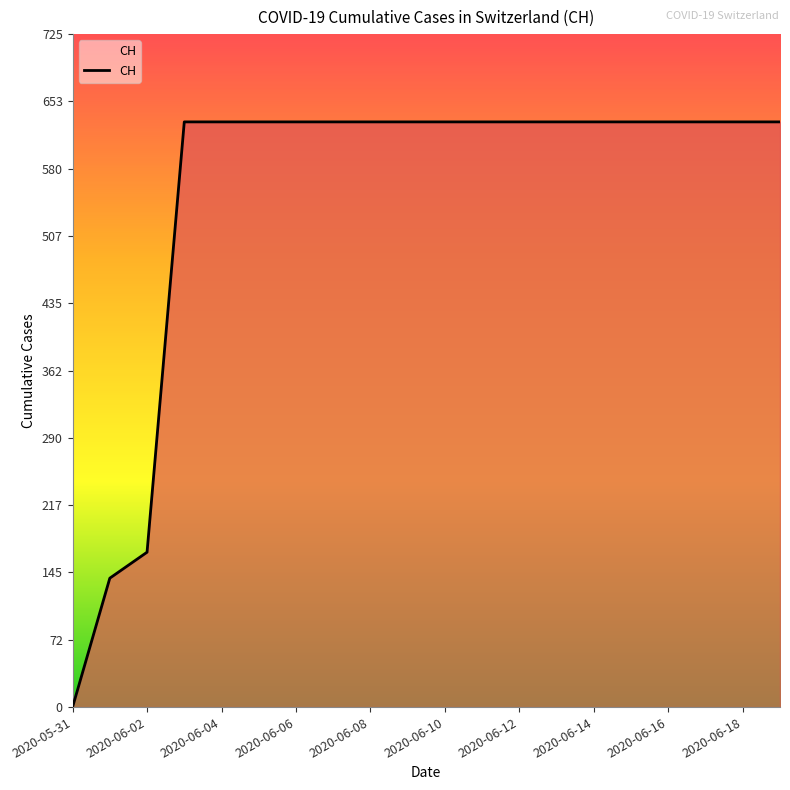

What is the maximum value shown in the chart?

631